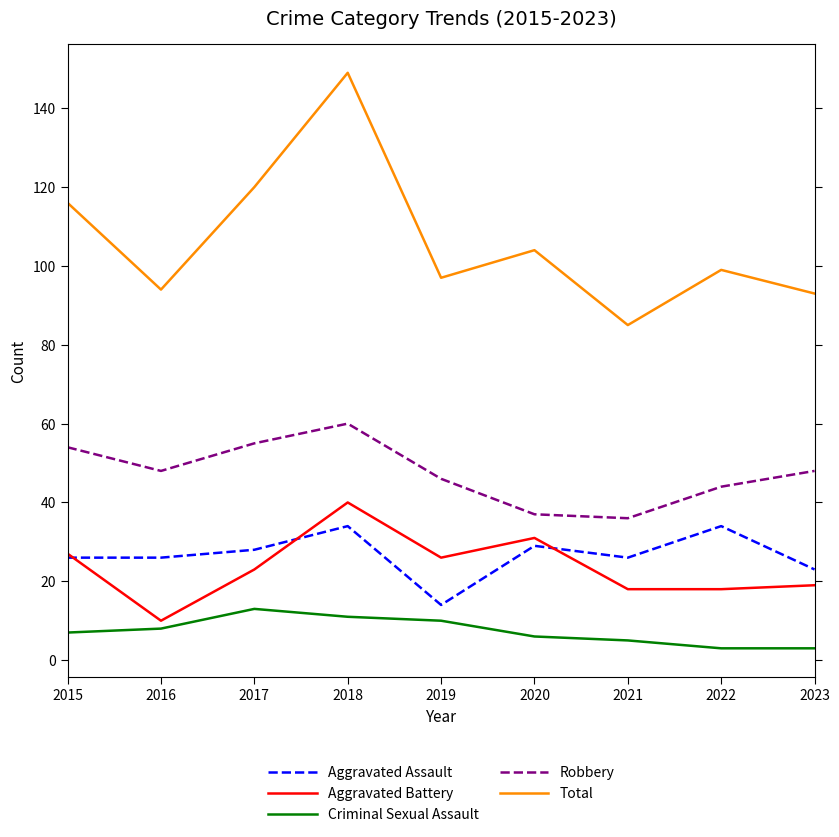

Rank the series at 2021 from lowest to highest value.

Criminal Sexual Assault, Aggravated Battery, Aggravated Assault, Robbery, Total